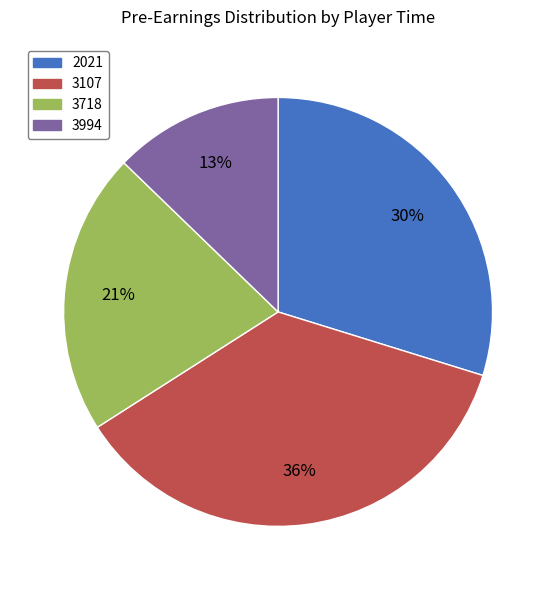

Between 3718 and 3994, which is larger?

3718